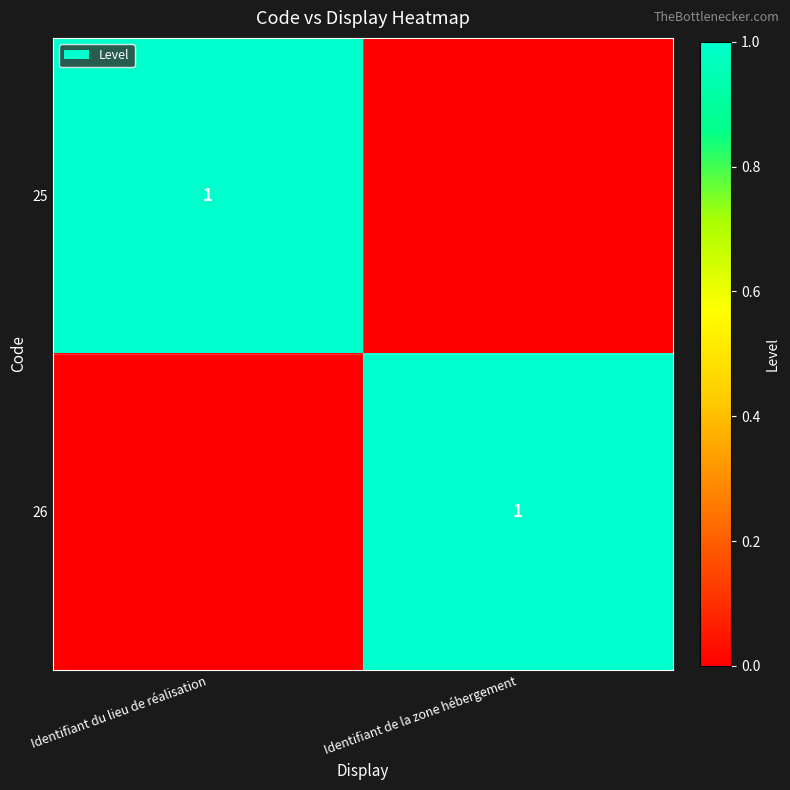

At which category is the sum across all series the highest?

Identifiant du lieu de réalisation